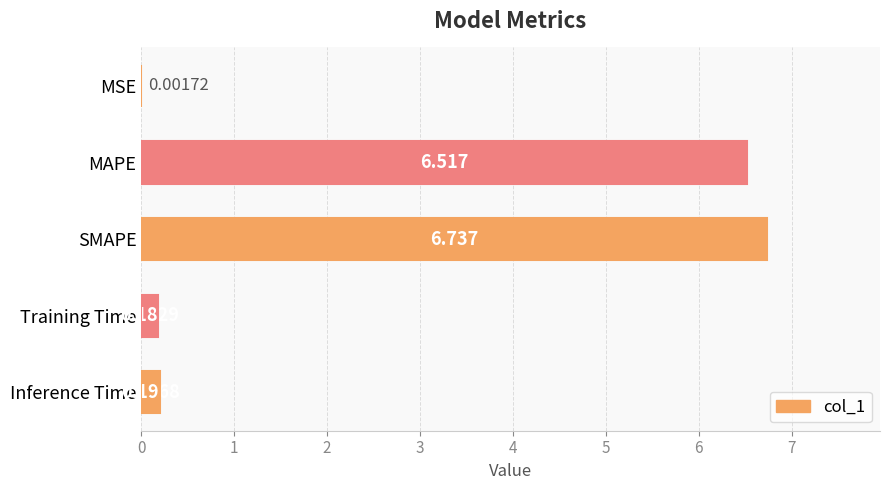

At which label is the value closest to 3?

Inference Time